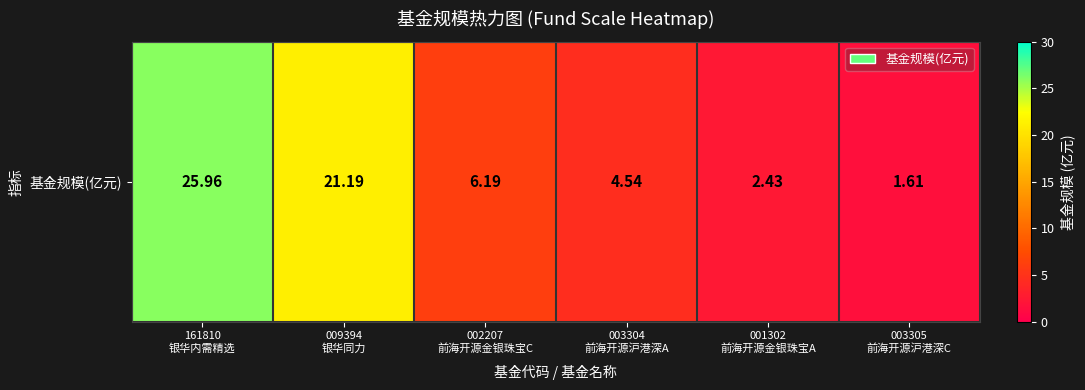

List the labels in order of value, smallest first.

003305
前海开源沪港深C, 001302
前海开源金银珠宝A, 003304
前海开源沪港深A, 002207
前海开源金银珠宝C, 009394
银华同力, 161810
银华内需精选